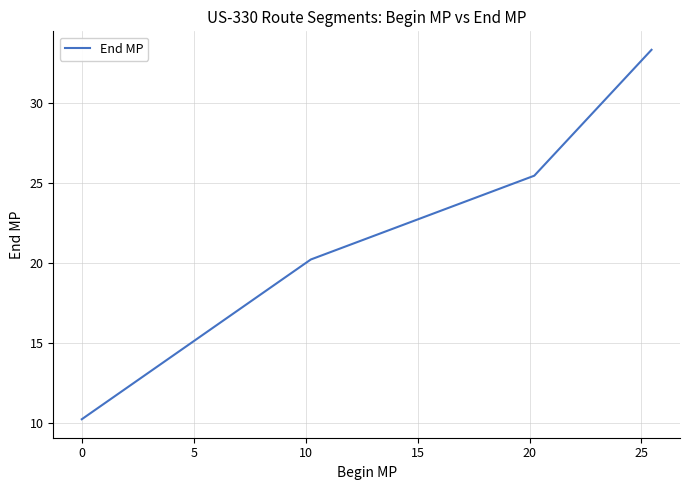

How many lines are shown in the chart?

1